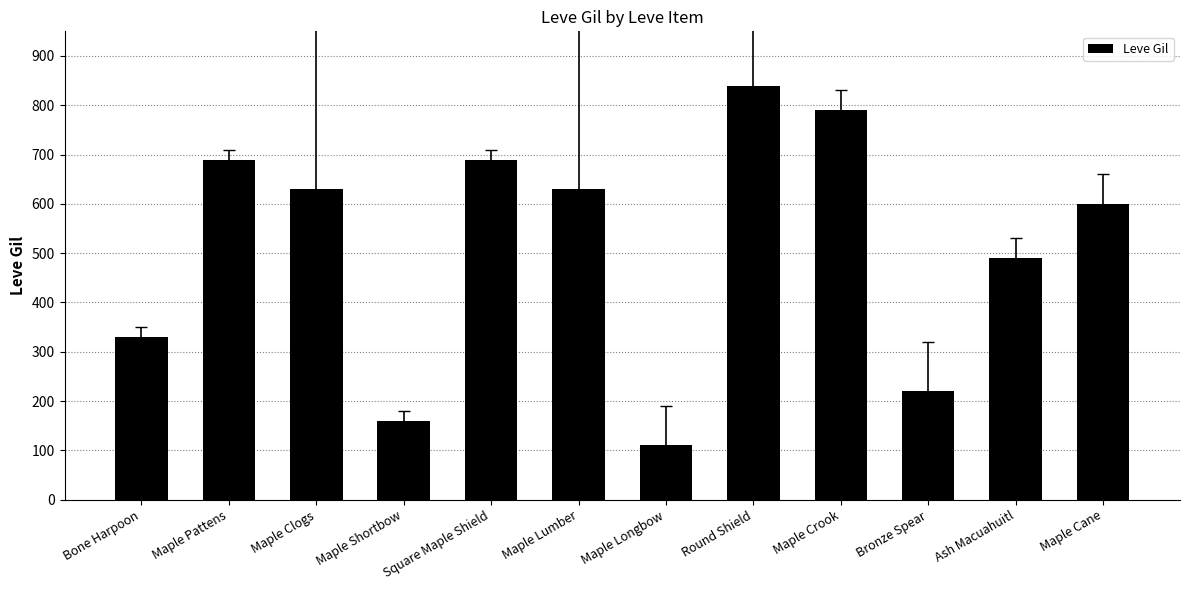

The value at Maple Clogs is 311. True or false?

False